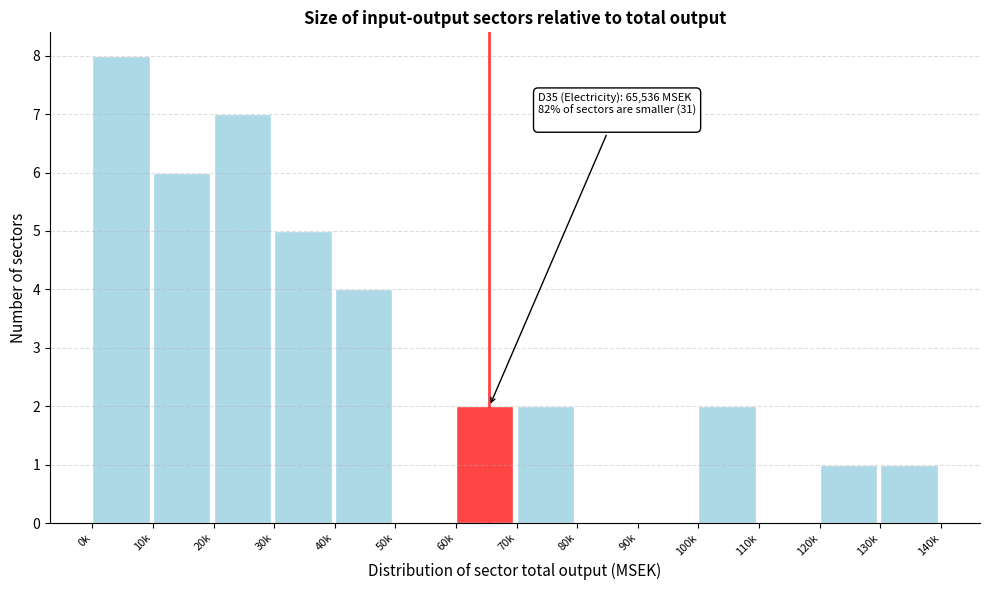

Reading left to right, transcribe all the data shown in this chart.

0k=8	10k=6	20k=7	30k=5	40k=4	50k=0	60k=2	70k=2	80k=0	90k=0	100k=2	110k=0	120k=1	130k=1